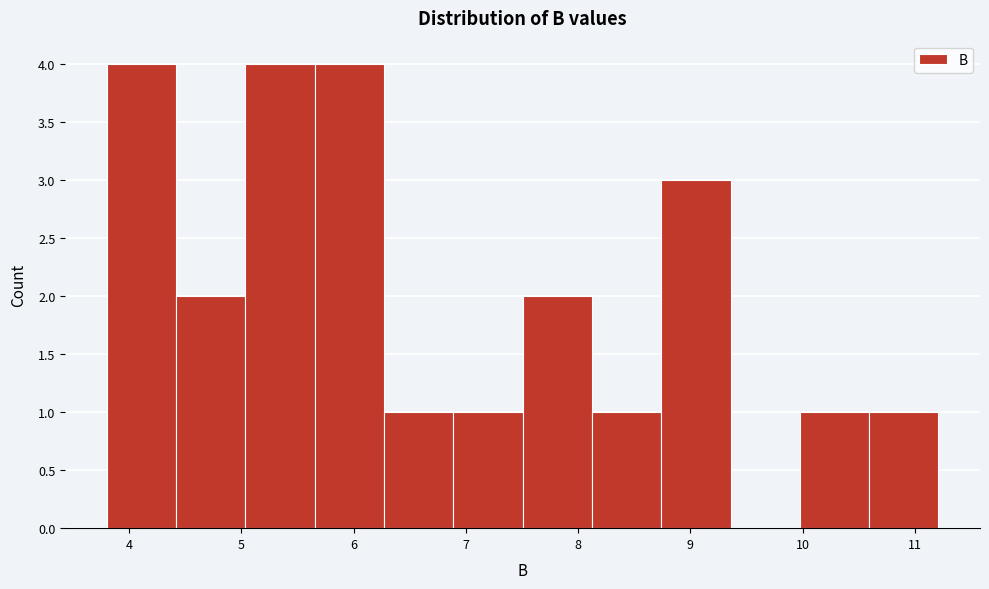

Reading left to right, list every bar in this chart as the range it spans on the x-axis followed by its height. Neither the bar edges nor the heights are printed on the chart, so give them approximately, as read against the axes.

3.8 to 4.4: 4
4.4 to 5.0: 2
5.0 to 5.7: 4
5.7 to 6.3: 4
6.3 to 6.9: 1
6.9 to 7.5: 1
7.5 to 8.1: 2
8.1 to 8.7: 1
8.7 to 9.4: 3
9.4 to 10.0: 0
10.0 to 10.6: 1
10.6 to 11.2: 1